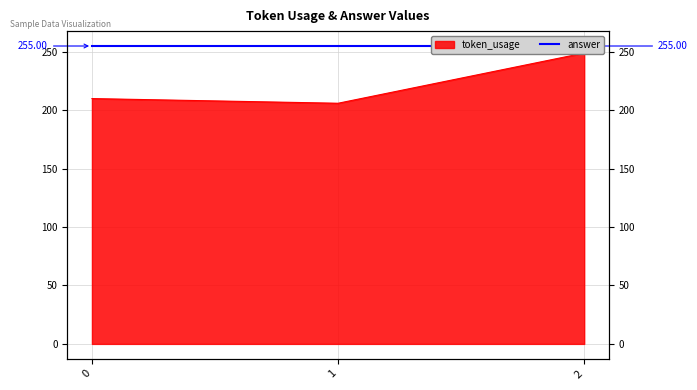

Reading right to left, what are all the values shown in this chart?

2=249	1=206	0=210